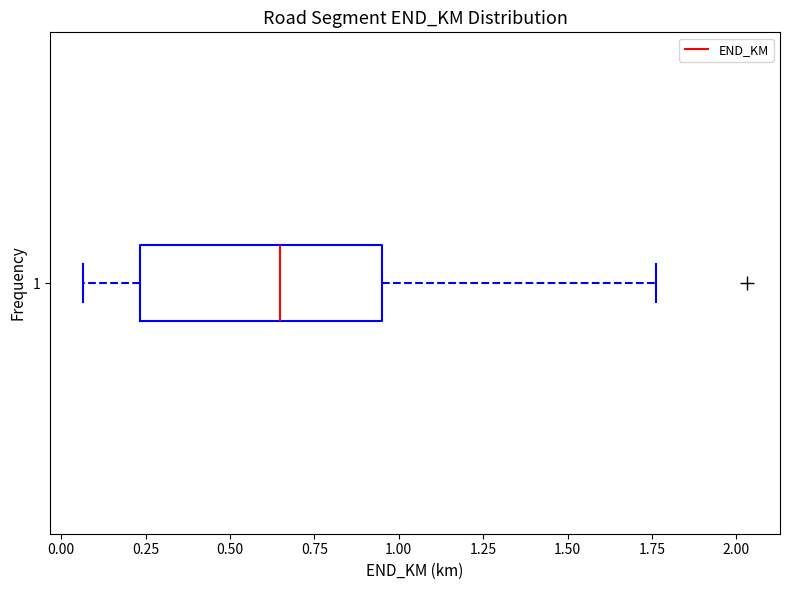

Read this box plot against the x-axis: the position of the median line, the range covered by the box, and the ends of both whiskers. The values are not printed on the chart, so give them approximately, as read against the axis.

median 0.65, box 0.25 to 0.95, whiskers 0.05 to 1.75